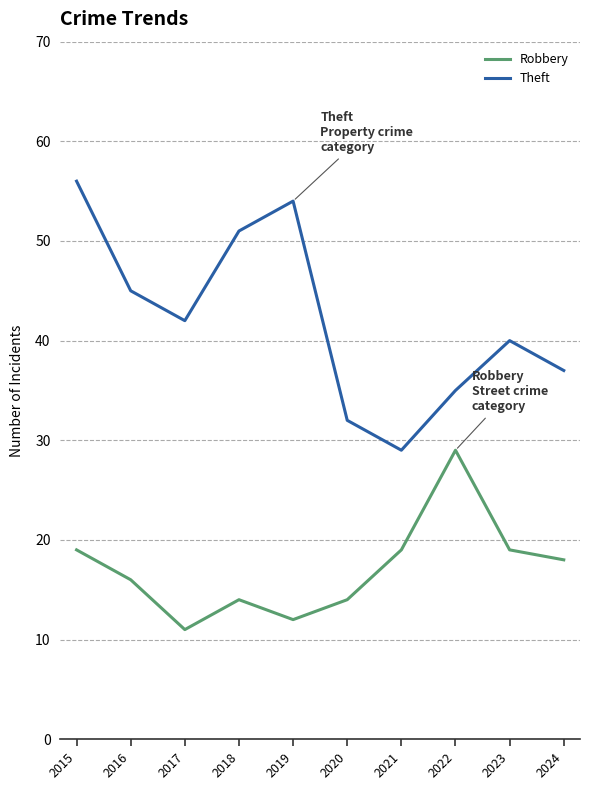

True or false: Robbery has more than 2 points higher than both neighbors.

False